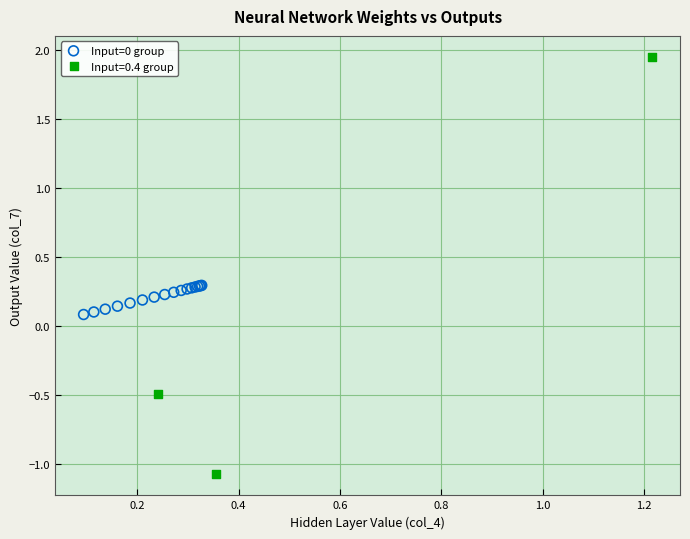

Which series contains the highest Y value?

Input=0.4 group